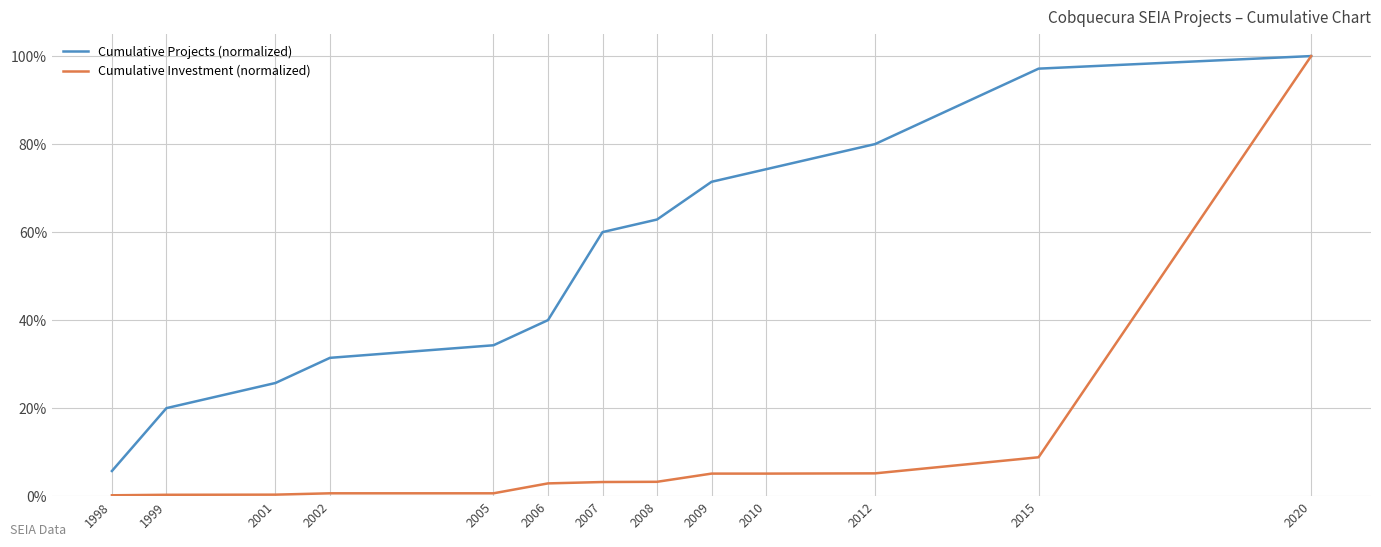

True or false: Cumulative Investment (normalized) and Cumulative Projects (normalized) cross at least once.

False